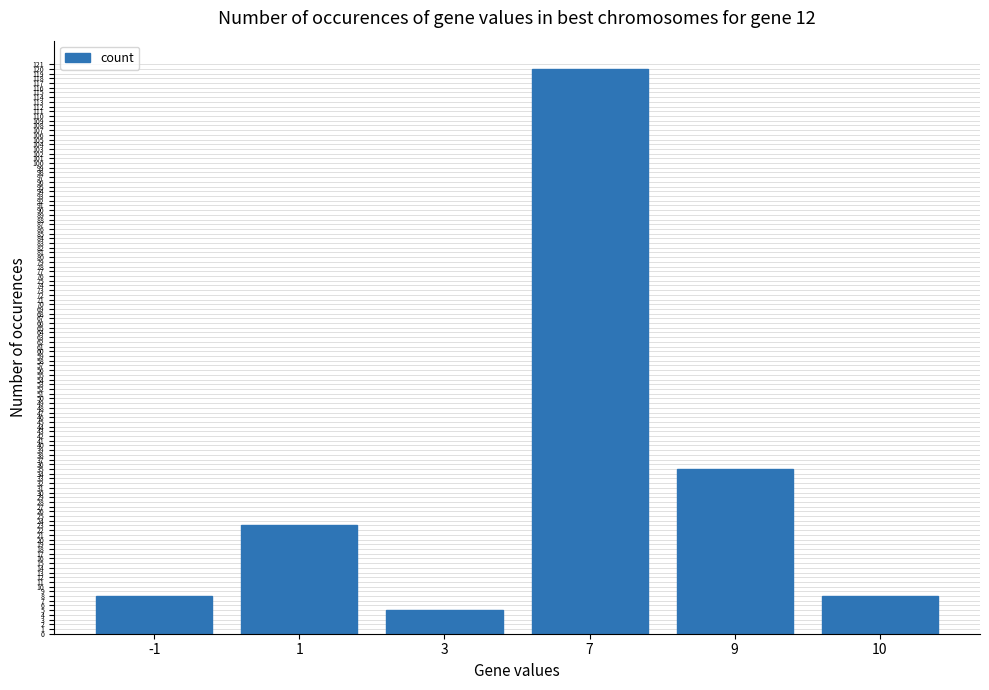

What is the sum of all values?

199